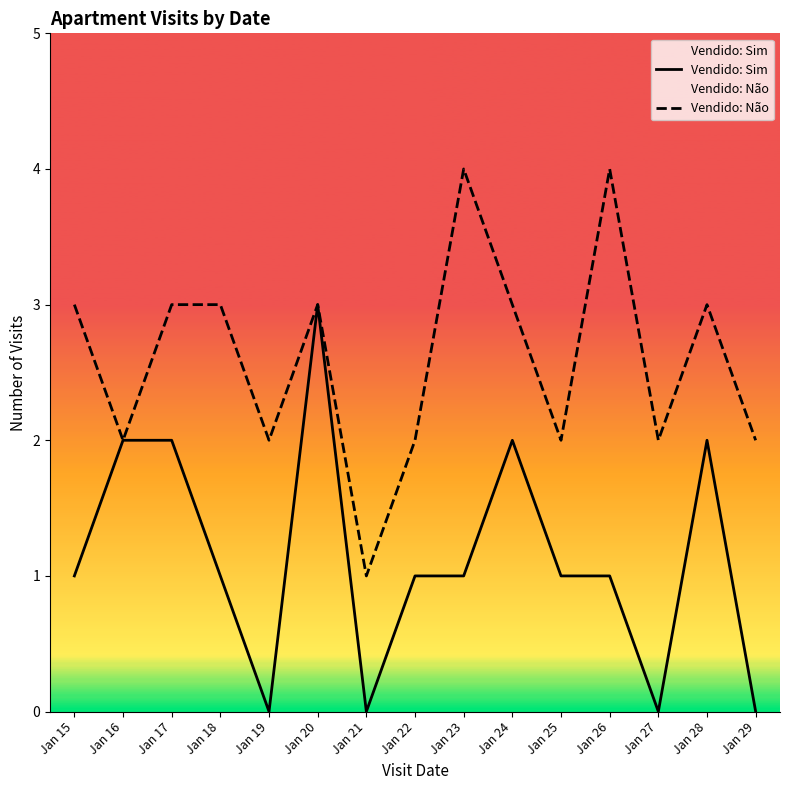

True or false: Vendido: Não and Vendido: Sim cross at least once.

False